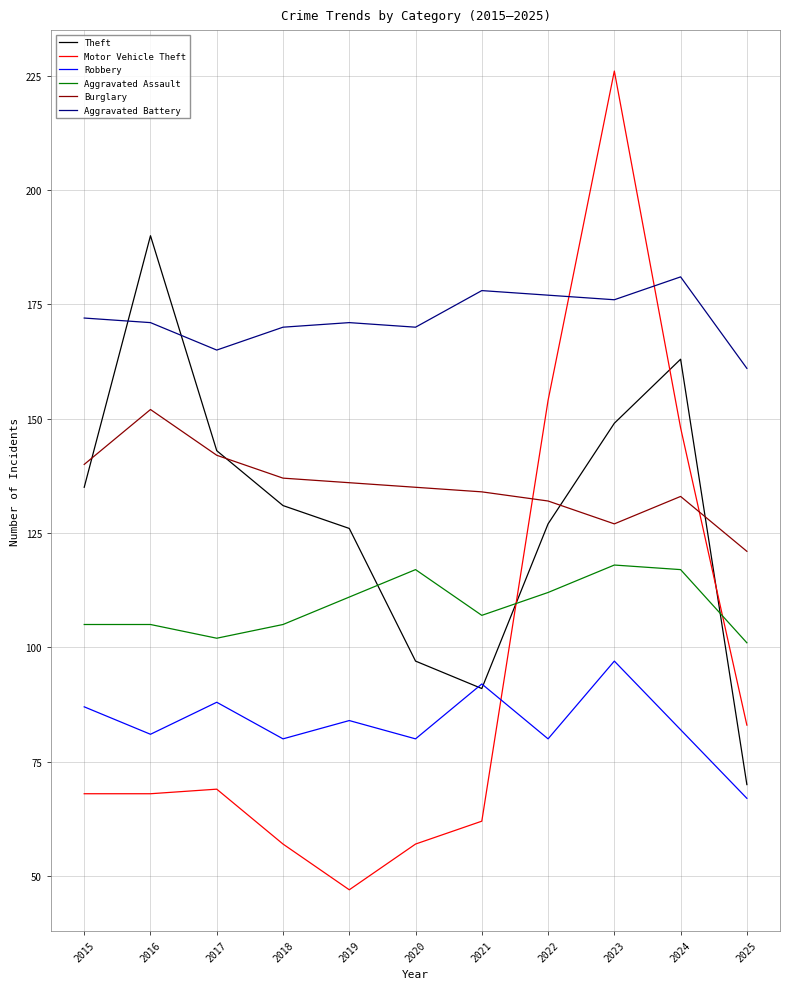

Reading left to right, what are all the values shown in this chart?

Theft: 135	190	143	131	126	97	91	127	149	163	70
Motor Vehicle Theft: 68	68	69	57	47	57	62	154	226	148	83
Robbery: 87	81	88	80	84	80	92	80	97	82	67
Aggravated Assault: 105	105	102	105	111	117	107	112	118	117	101
Burglary: 140	152	142	137	136	135	134	132	127	133	121
Aggravated Battery: 172	171	165	170	171	170	178	177	176	181	161